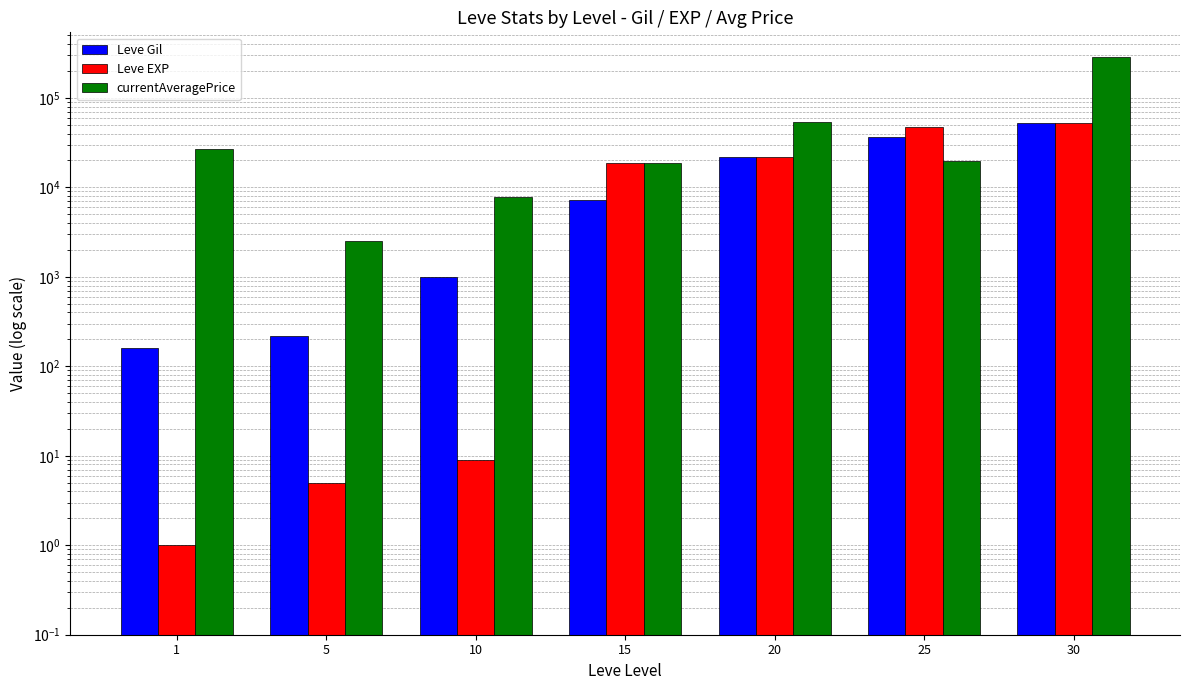

Rank the series by their maximum value, from highest to lowest.

currentAveragePrice, Leve Gil, Leve EXP